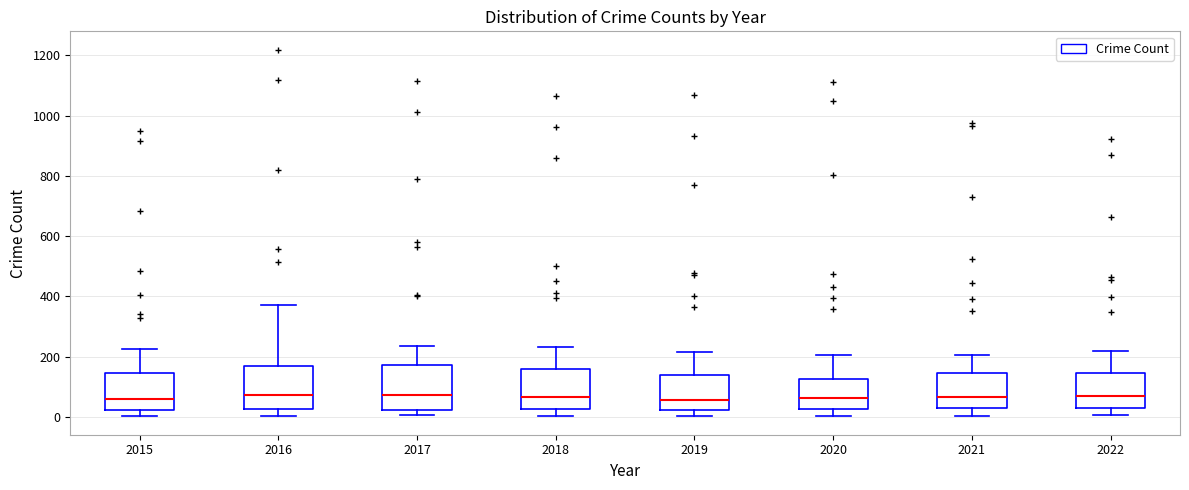

Reading left to right, read every box against the y-axis: the position of its median line, the range the box covers, and the ends of its whiskers. The values are not printed on the chart, so give them approximately, as read against the axis.

2015: median 60, box 20 to 140, whiskers 0 to 220
2016: median 80, box 20 to 160, whiskers 0 to 380
2017: median 80, box 20 to 180, whiskers 0 to 240
2018: median 60, box 20 to 160, whiskers 0 to 240
2019: median 60, box 20 to 140, whiskers 0 to 220
2020: median 60, box 20 to 120, whiskers 0 to 200
2021: median 60, box 20 to 140, whiskers 0 to 200
2022: median 60, box 40 to 140, whiskers 0 to 220